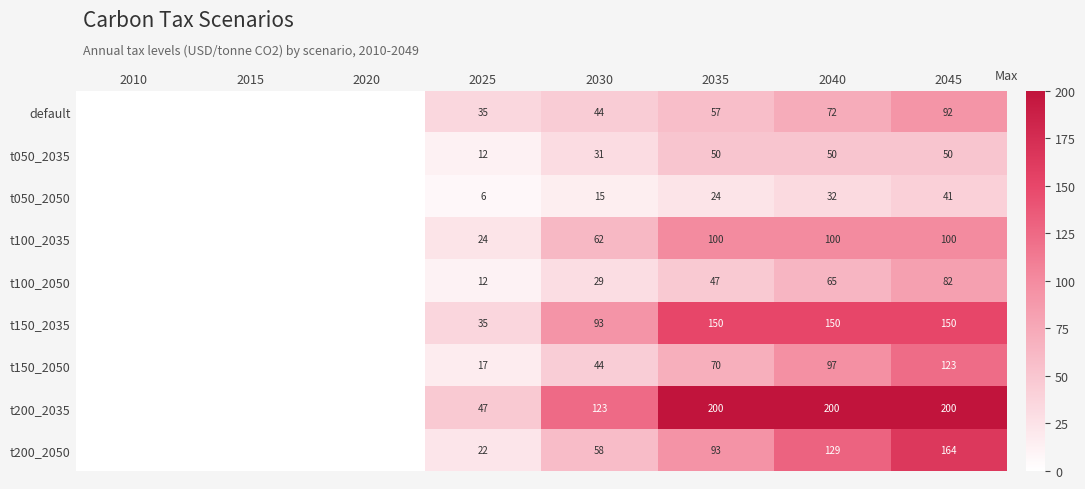

Which has a higher value, 2020 or 2030?

2030